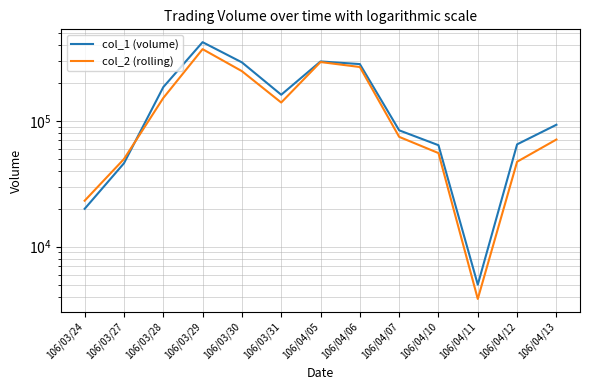

What position from the right is 106/04/13?

1